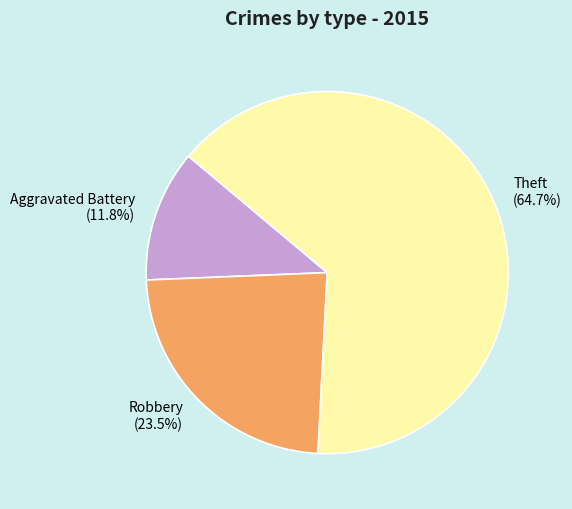

To the nearest percent, what percentage of the pie is Theft?

65%